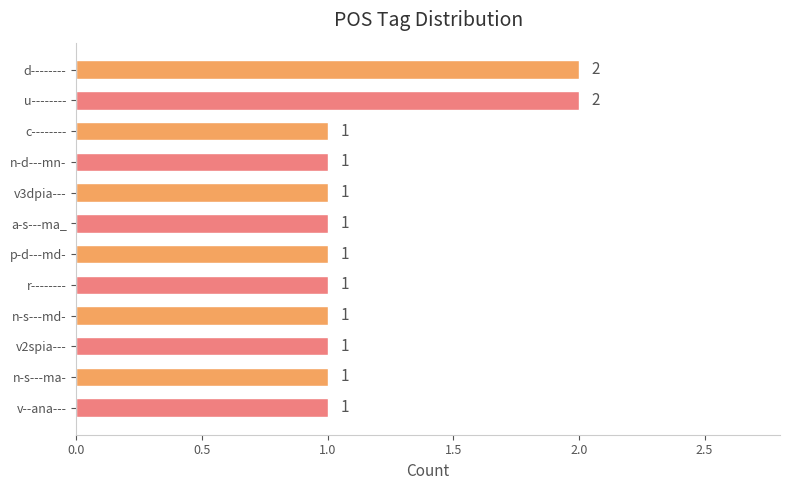

How many data points are above 1?

2